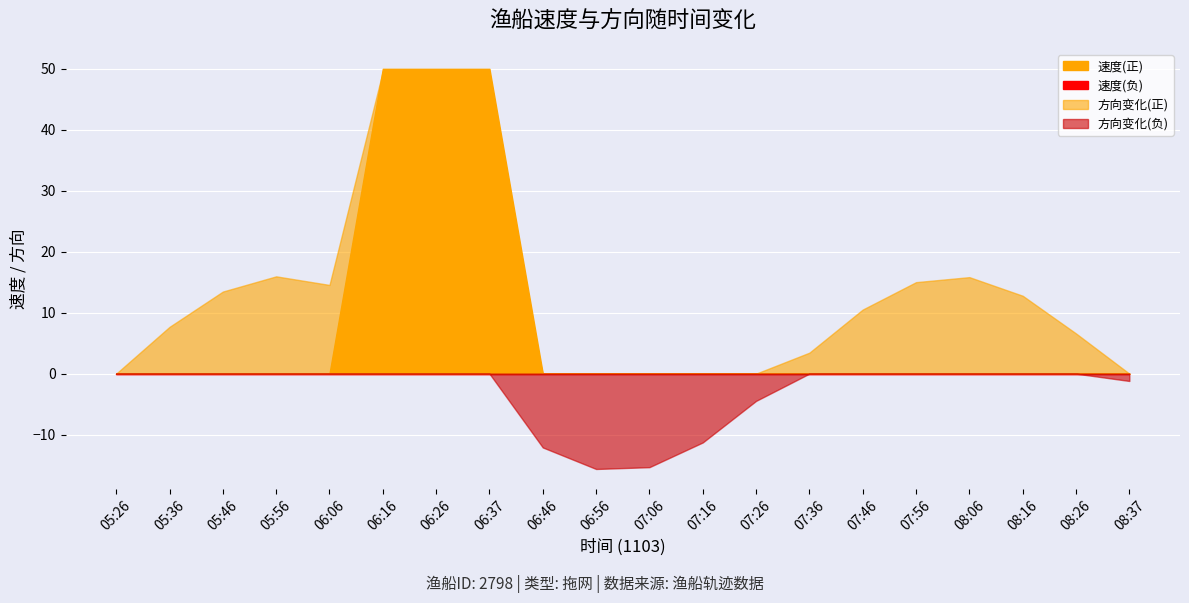

True or false: 方向 and 速度 cross at least once.

False